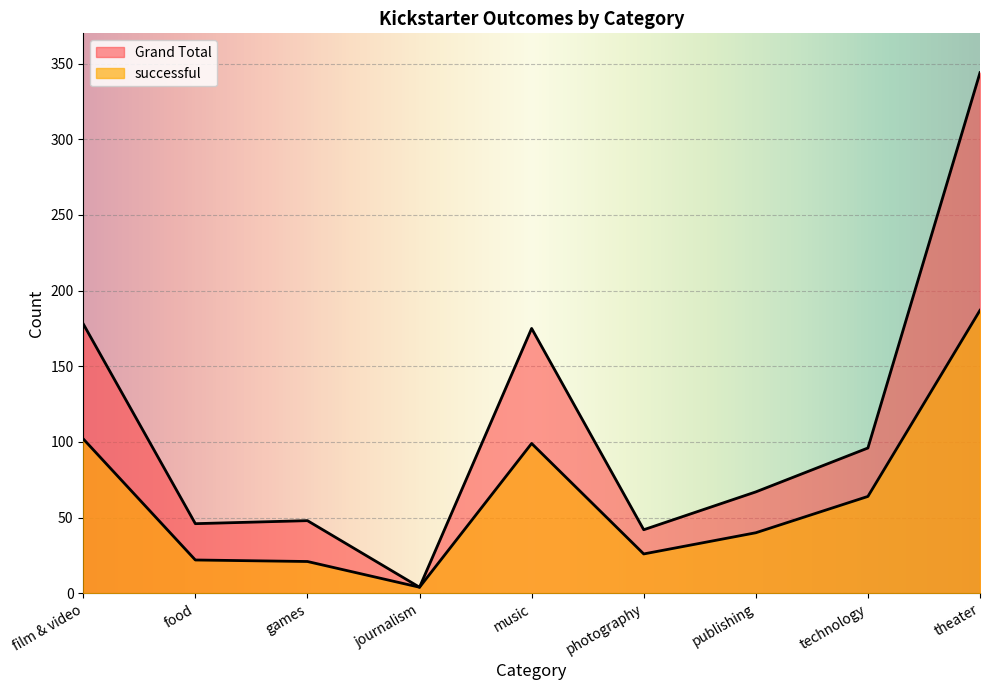

True or false: successful has more than 0 interior local peaks.

True